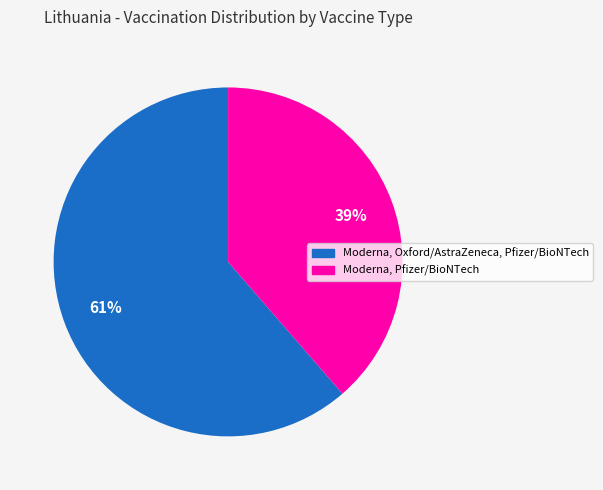

Does any single category account for the majority?

Yes